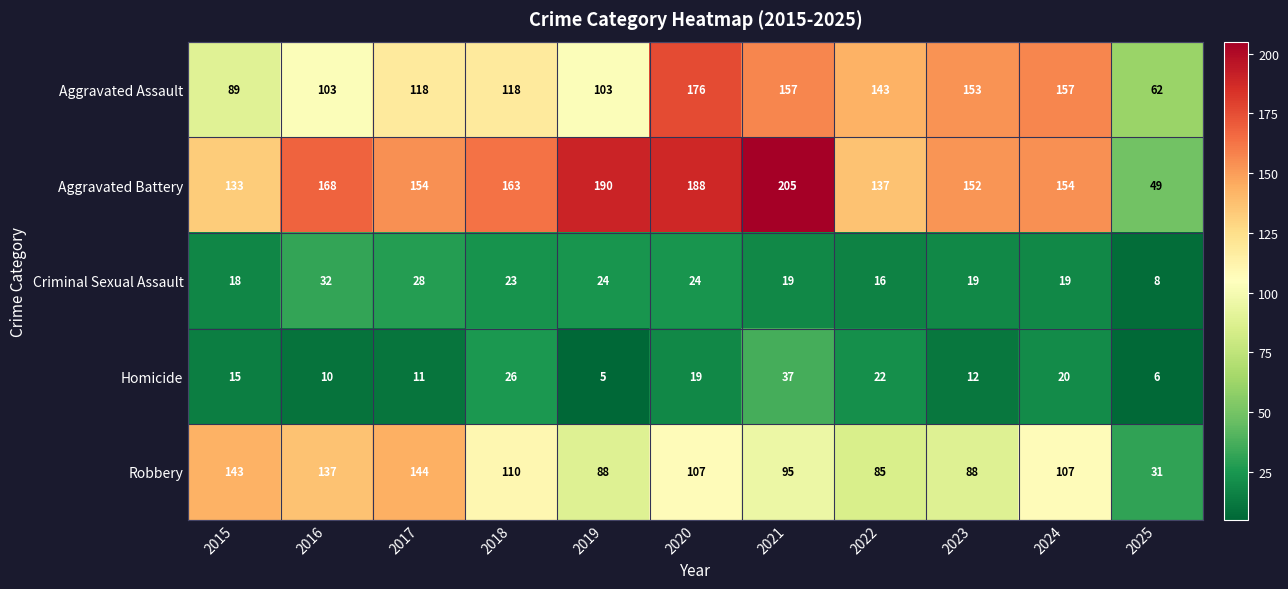

Which series has the widest spread of values?

Aggravated Battery